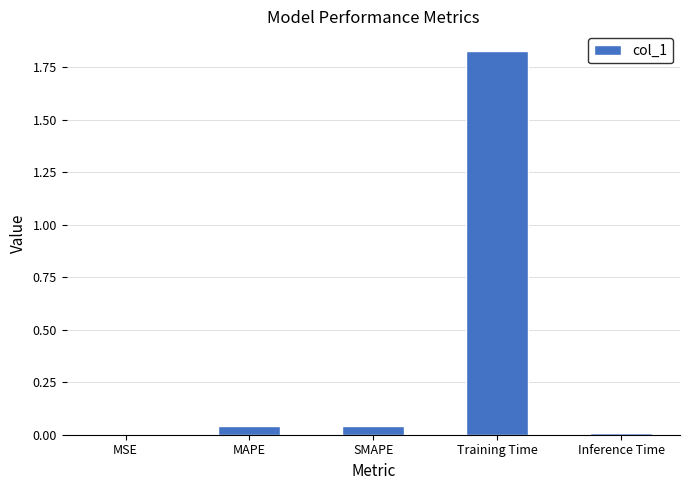

What is the change in value from MSE to Training Time?

+1.8